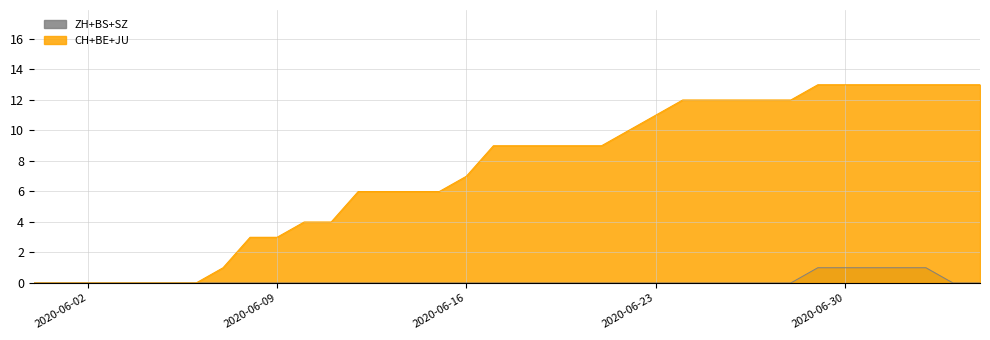

The CH series shows 4 at 2020-06-16. True or false?

False